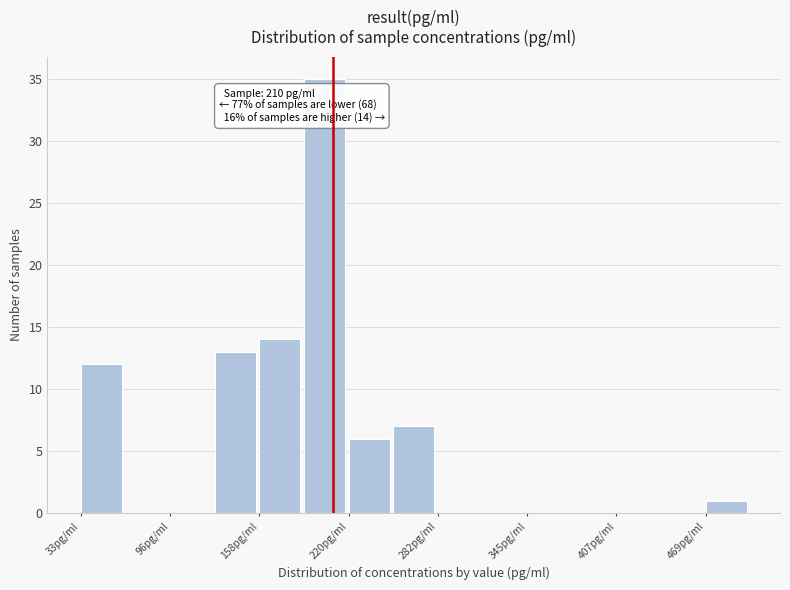

Read against the x-axis, roughly where is the centre of the tallest bar?

200